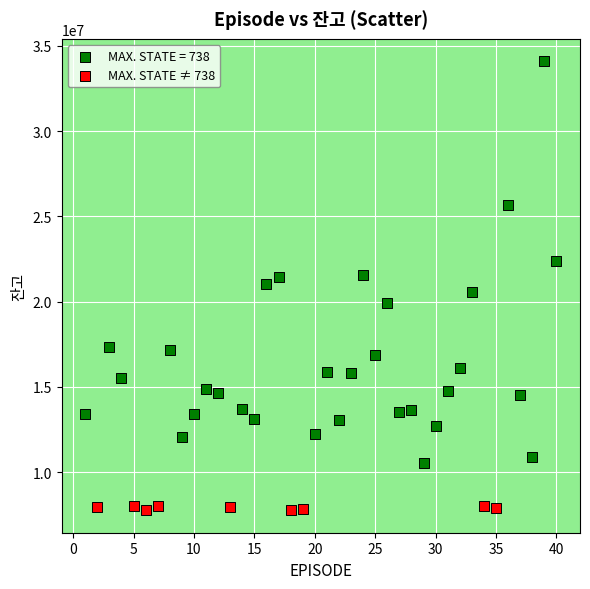

Which series reaches the minimum Y coordinate?

MAX. STATE ≠ 738